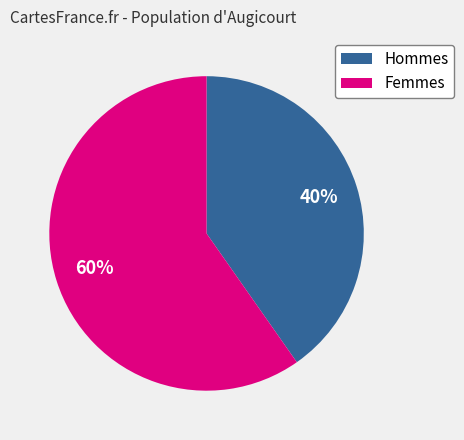

What percentage is the Hommes slice, to the nearest percent?

40%